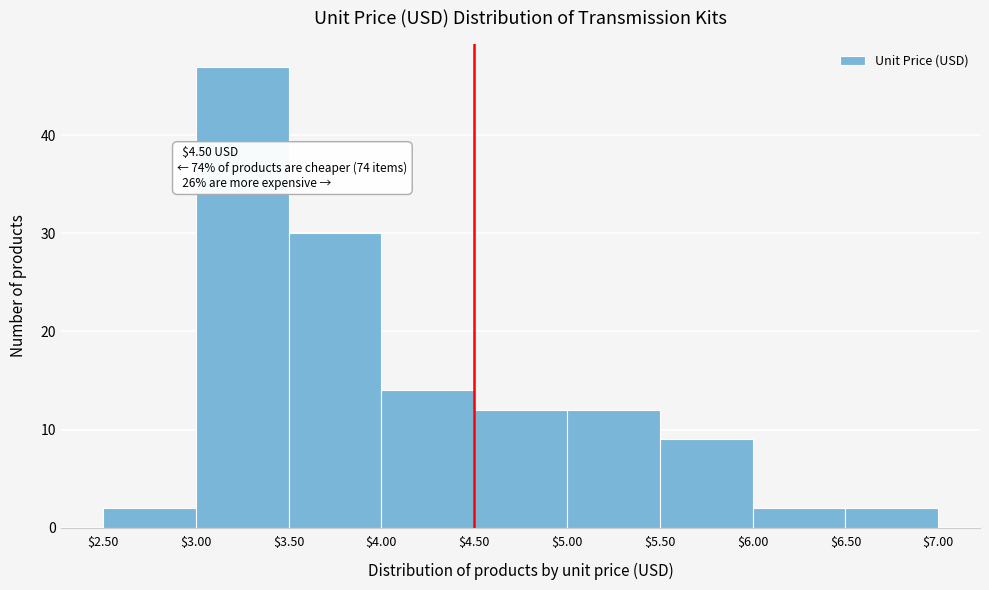

Which range on the x-axis has the tallest bar?

$3.00 to $3.50